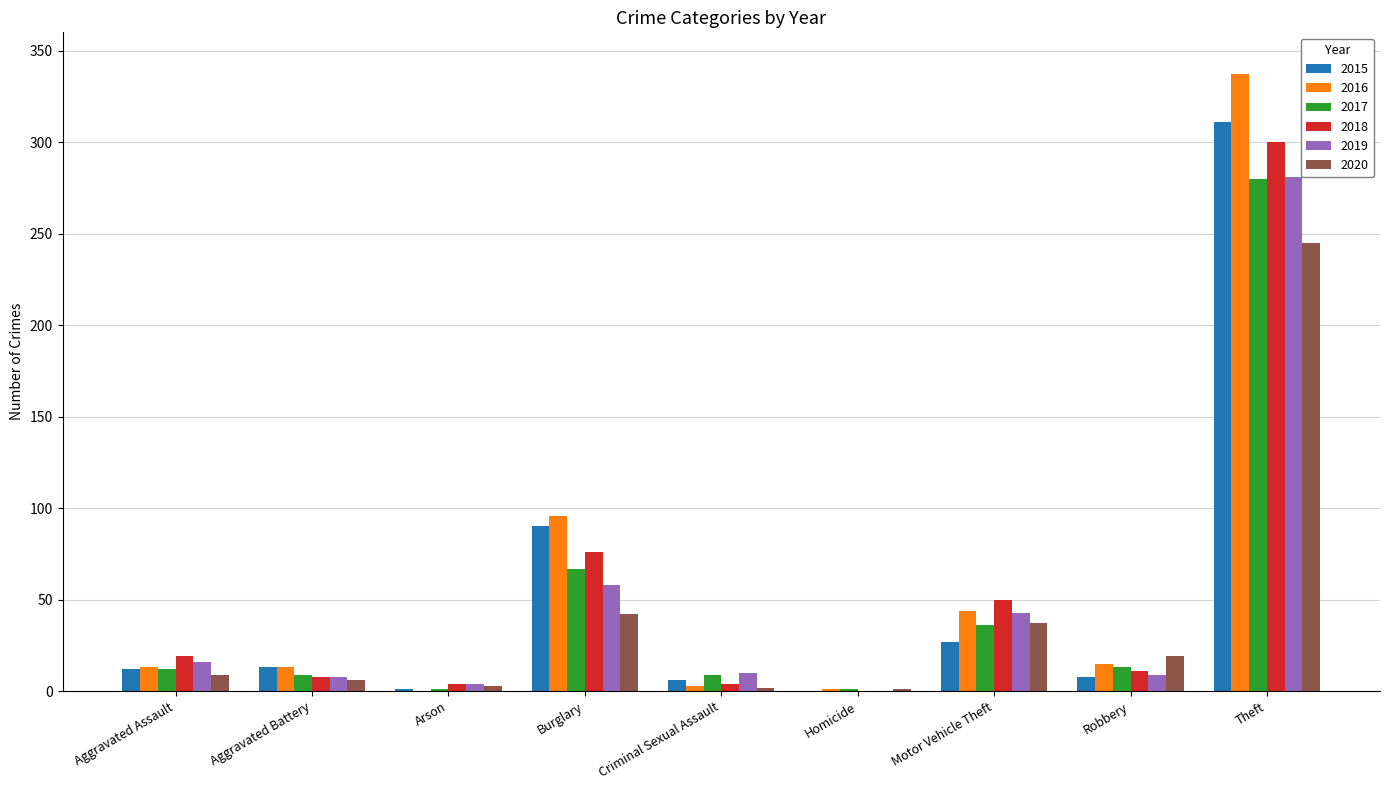

How many series are shown in this chart?

6